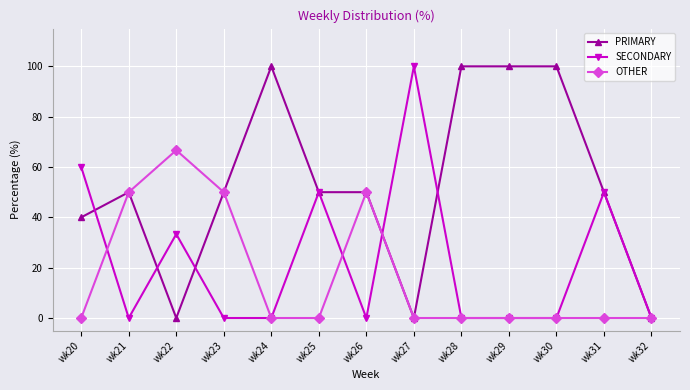

How many distinct data groups are displayed?

3